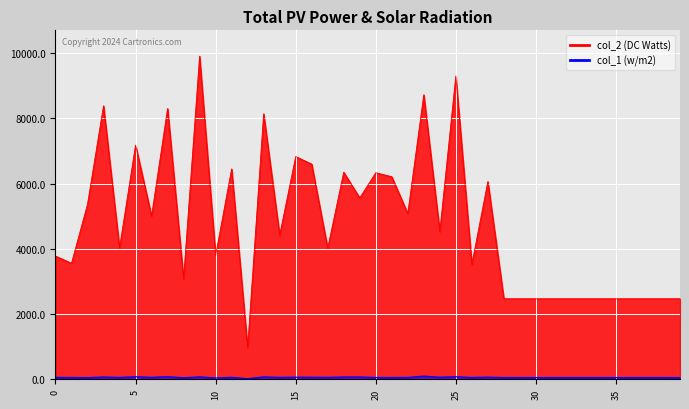

At which category does col_2 reach its first local valley?

1